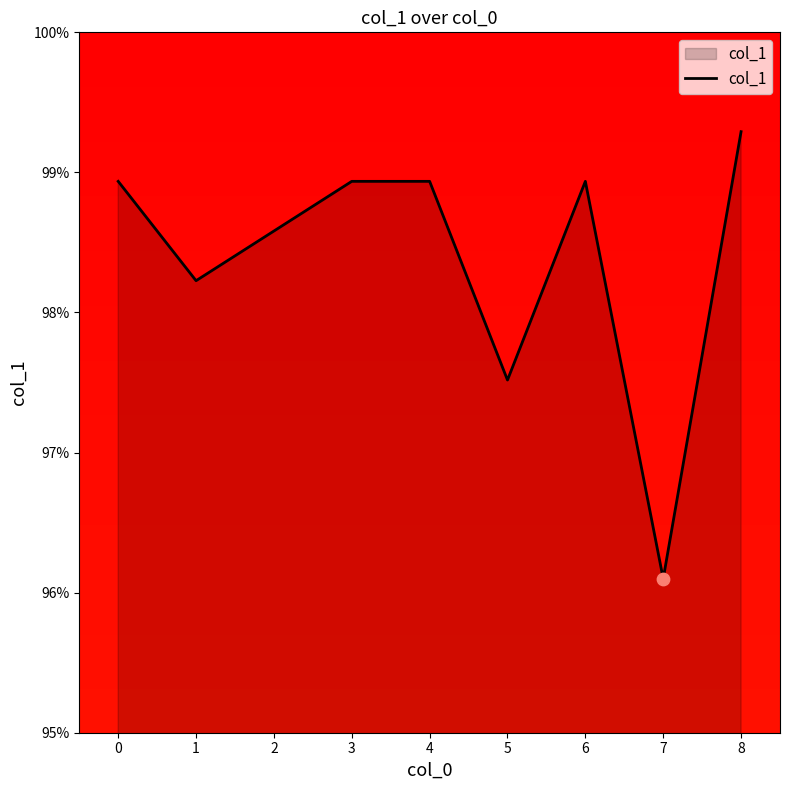

Does the chart have visible grid lines?

No